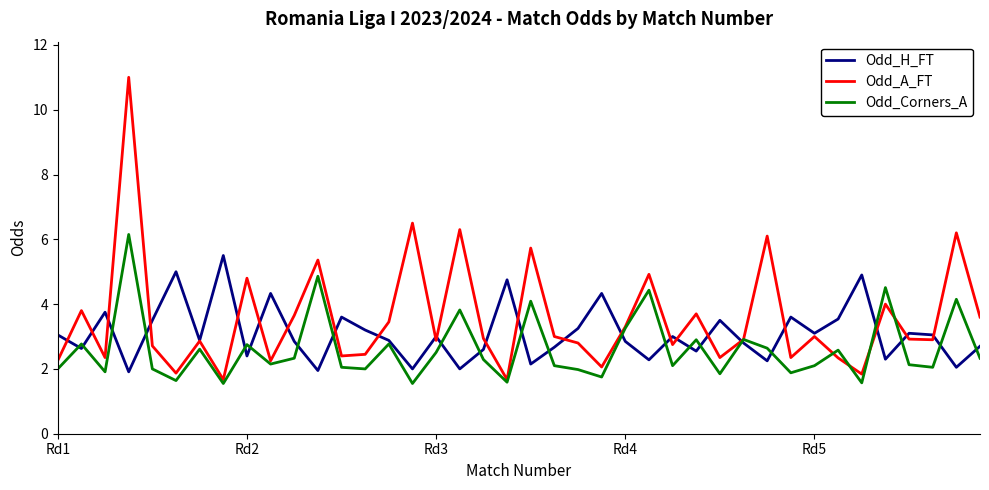

Which series has the largest range (max minus min)?

Odd_A_FT